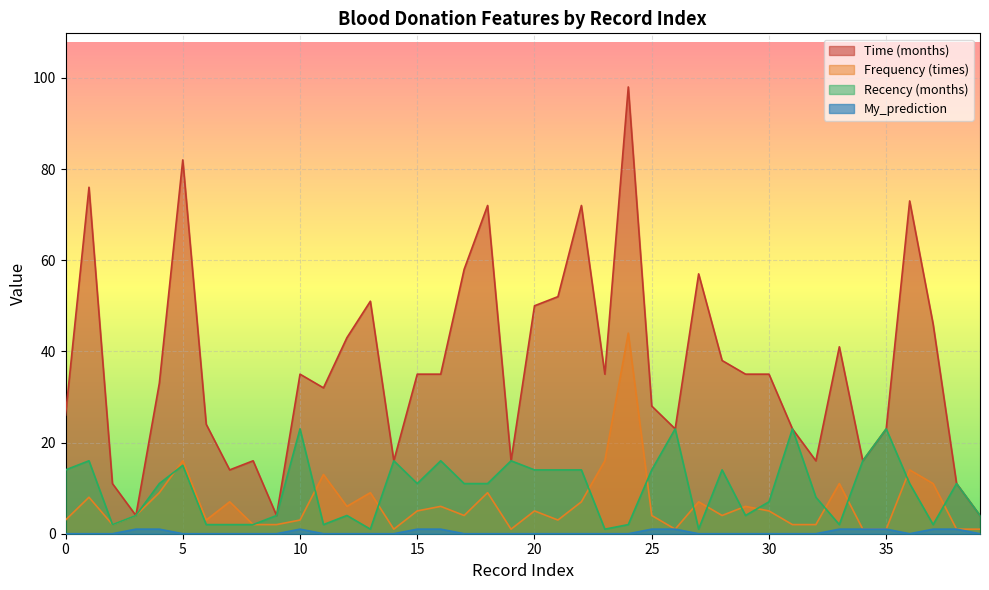

Reading left to right, extract all data points from this chart.

Recency (months): 14	16	2	4	11	15	2	2	2	4	23	2	4	1	16	11	16	11	11	16	14	14	14	1	2	14	23	1	14	4	7	23	8	2	16	23	11	2	11	4
Frequency (times): 3	8	2	4	9	16	3	7	2	2	3	13	6	9	1	5	6	4	9	1	5	3	7	16	44	4	1	7	4	6	5	2	2	11	1	1	14	11	1	1
Time (months): 26	76	11	4	33	82	24	14	16	4	35	32	43	51	16	35	35	58	72	16	50	52	72	35	98	28	23	57	38	35	35	23	16	41	16	23	73	46	11	4
My_prediction: 0	0	0	1	1	0	0	0	0	0	1	0	0	0	0	1	1	0	0	0	0	0	0	0	0	1	1	0	0	0	0	0	0	1	1	1	0	1	1	0